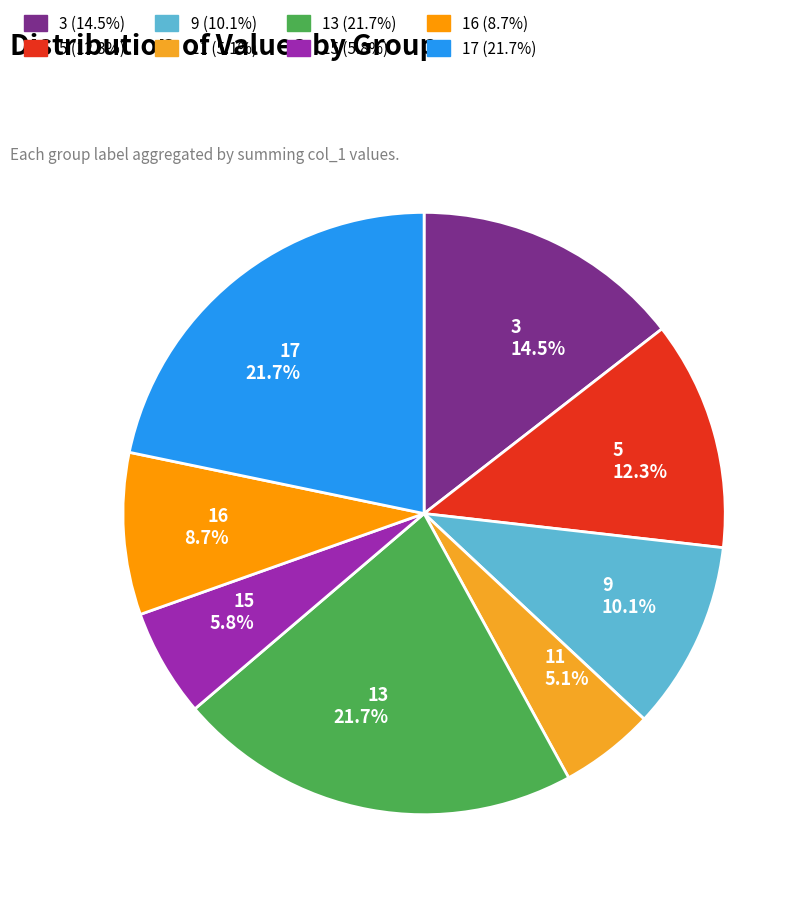

What is the smallest slice in the pie chart?

11